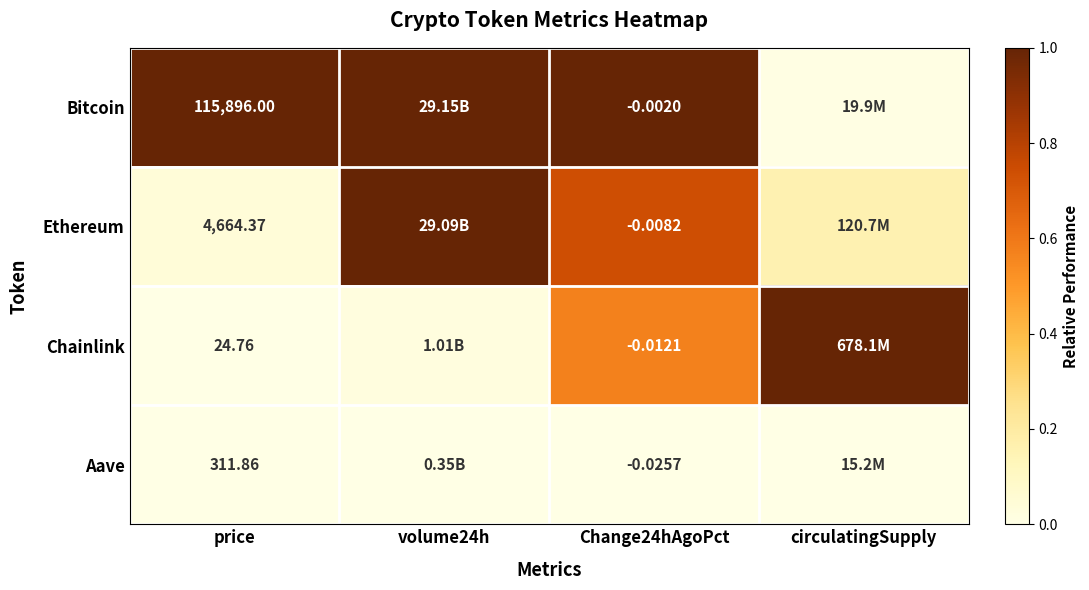

Count the number of categories in the chart.

4